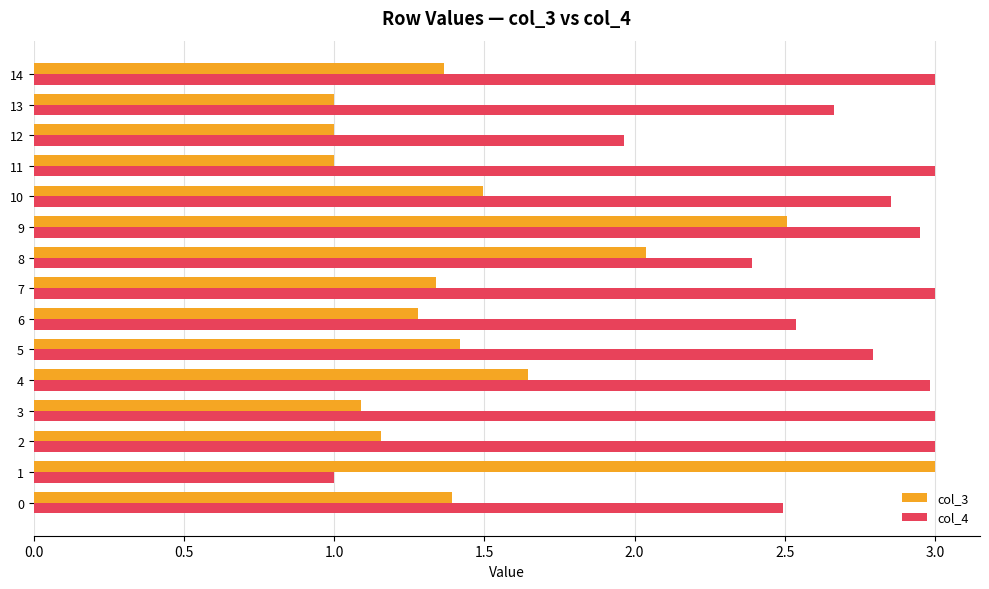

Read the col_3 value at 13.

1.0